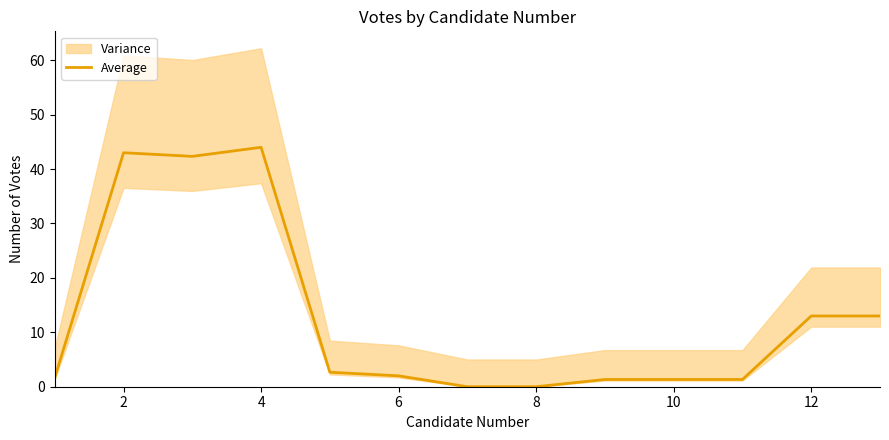

True or false: Average has a value of 23.3 at 2.

False